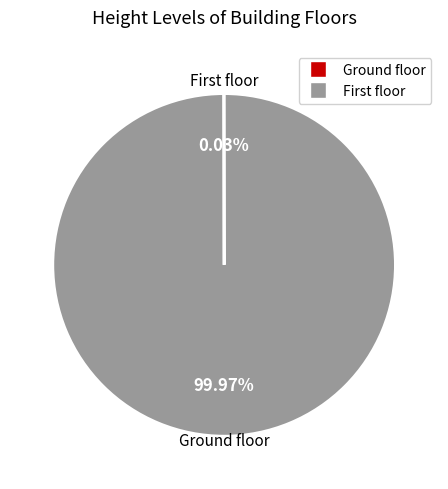

Which slice is the largest?

First floor